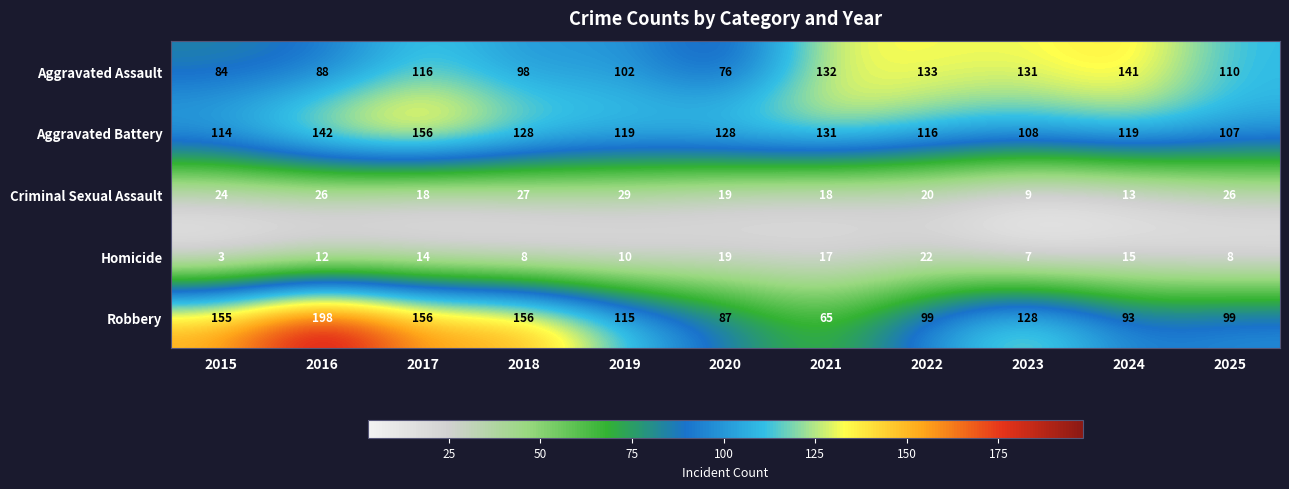

What value does the Homicide series have at 2016, to the nearest 5?

10